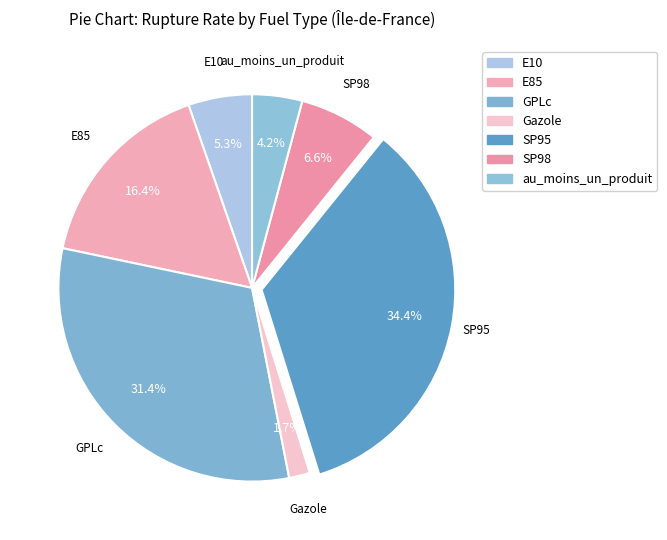

Which category has the biggest portion of the pie?

SP95